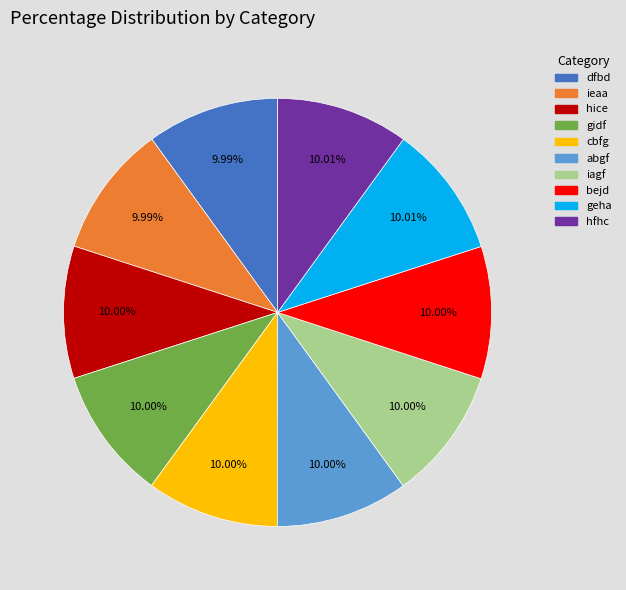

To the nearest percent, what portion does bejd represent?

10%